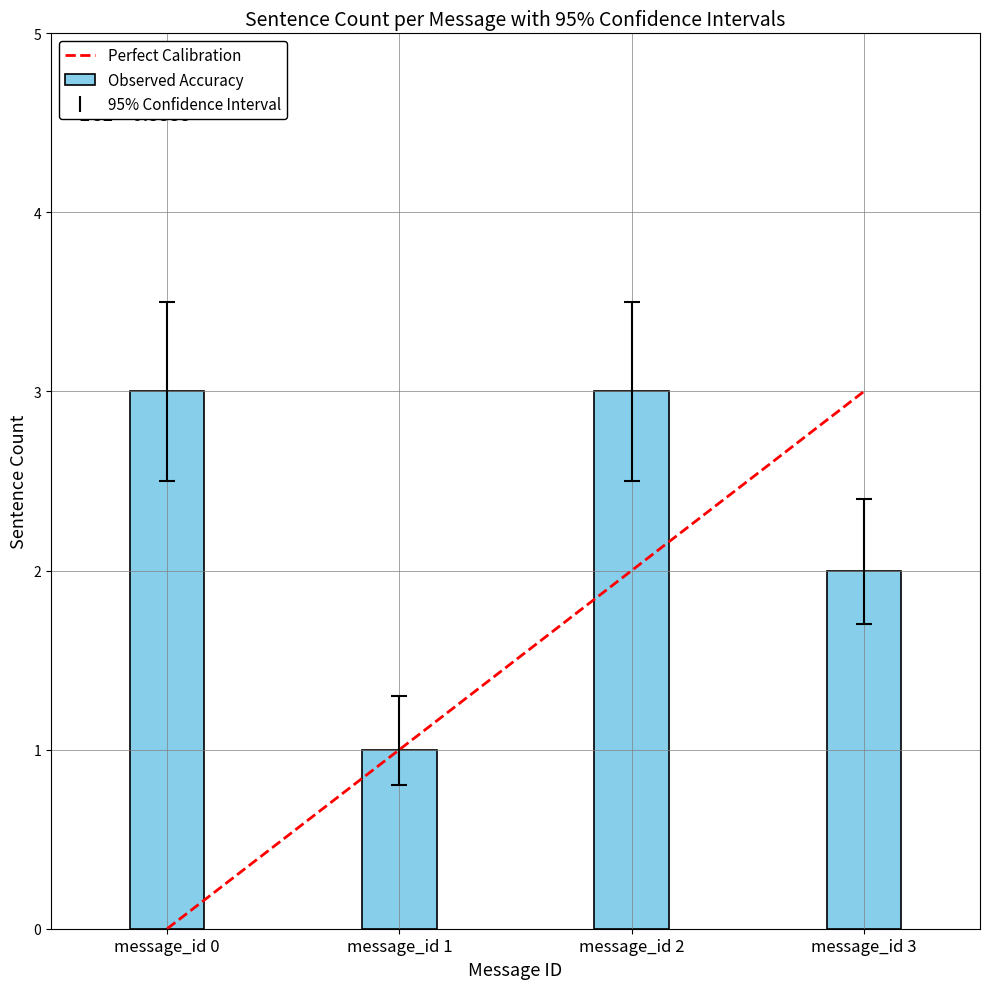

Is the value of Observed Accuracy at message_id 0 greater than the value of error_high at message_id 2?

Yes